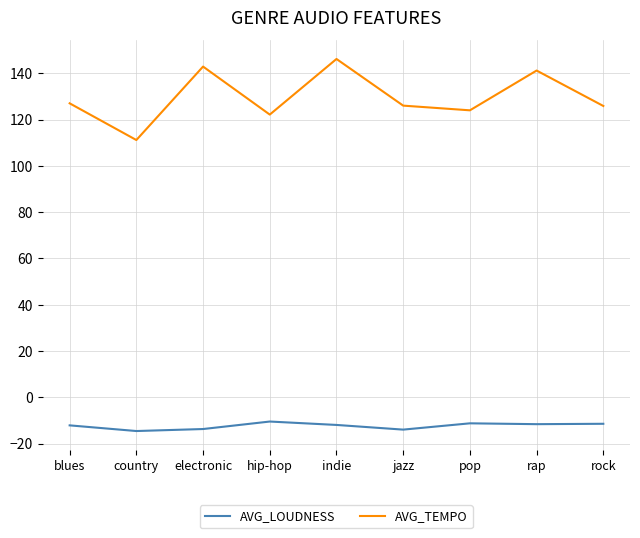

What are all the series names shown in the legend?

AVG_LOUDNESS, AVG_TEMPO